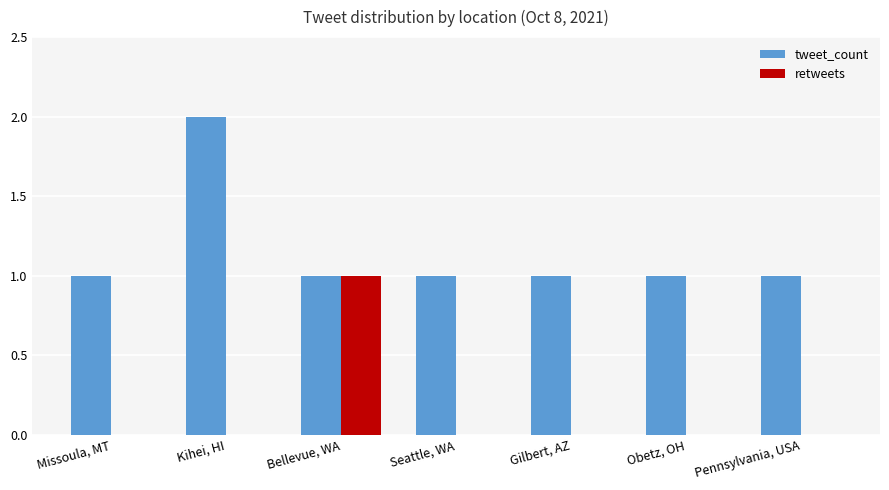

Which category has the highest value across all series?

Kihei, HI